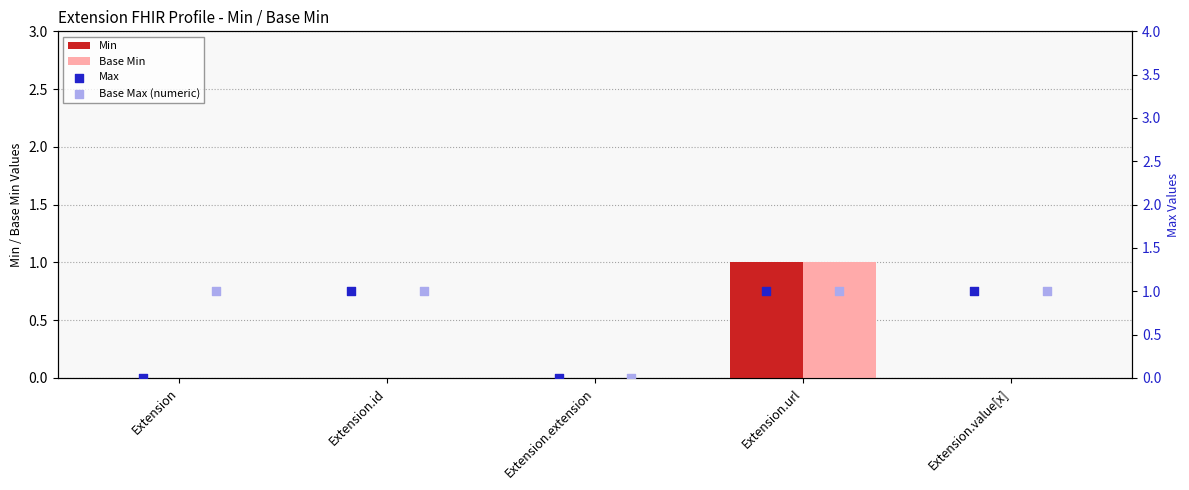

What are all the series names shown in the legend?

Min, Base Min, Max, Base Max (numeric)